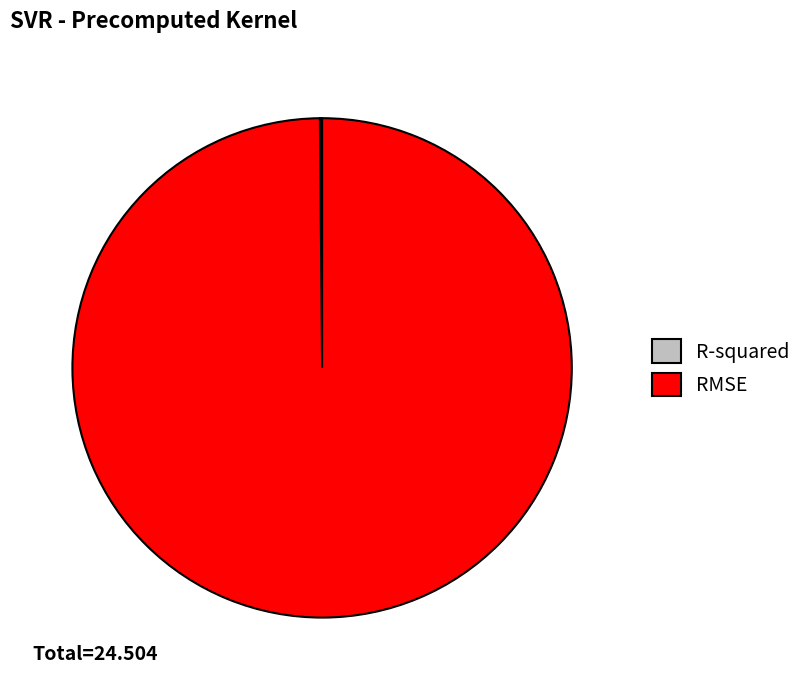

Which slice is the largest?

RMSE